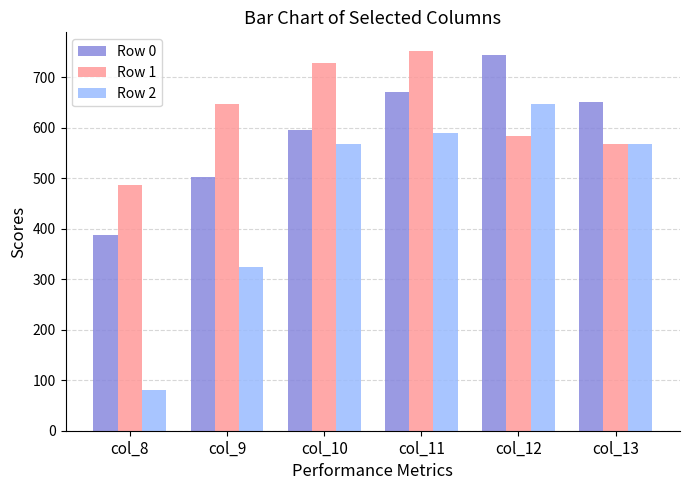

At which label does Row 0 first exceed 651?

col_11